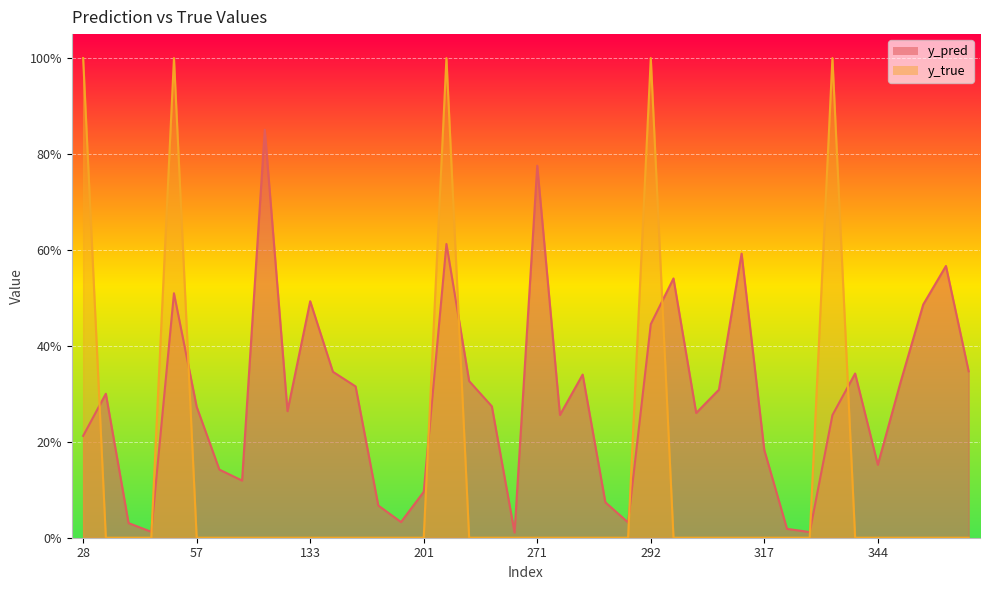

At which category is the sum across all series the highest?

208